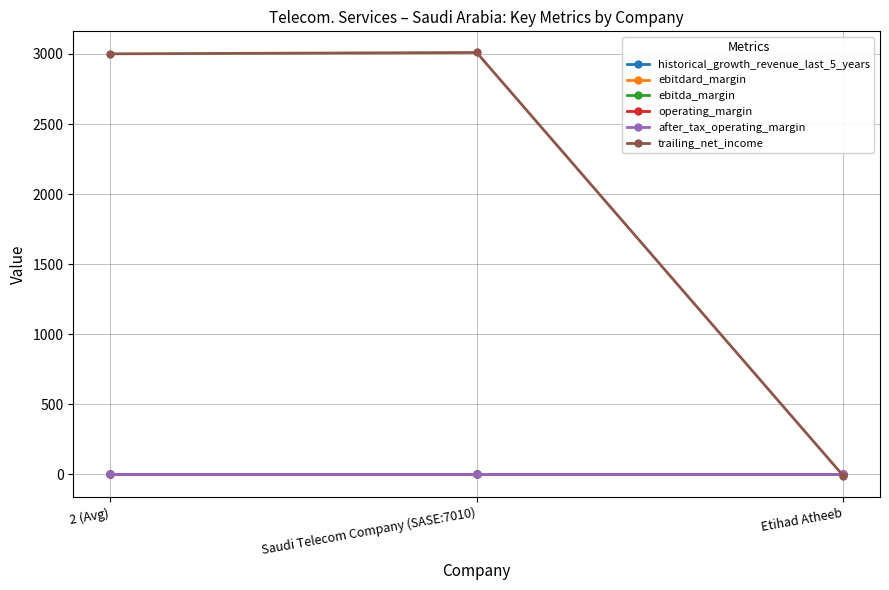

What are all the series names shown in the legend?

historical_growth_revenue_last_5_years, ebitdard_margin, ebitda_margin, operating_margin, after_tax_operating_margin, trailing_net_income